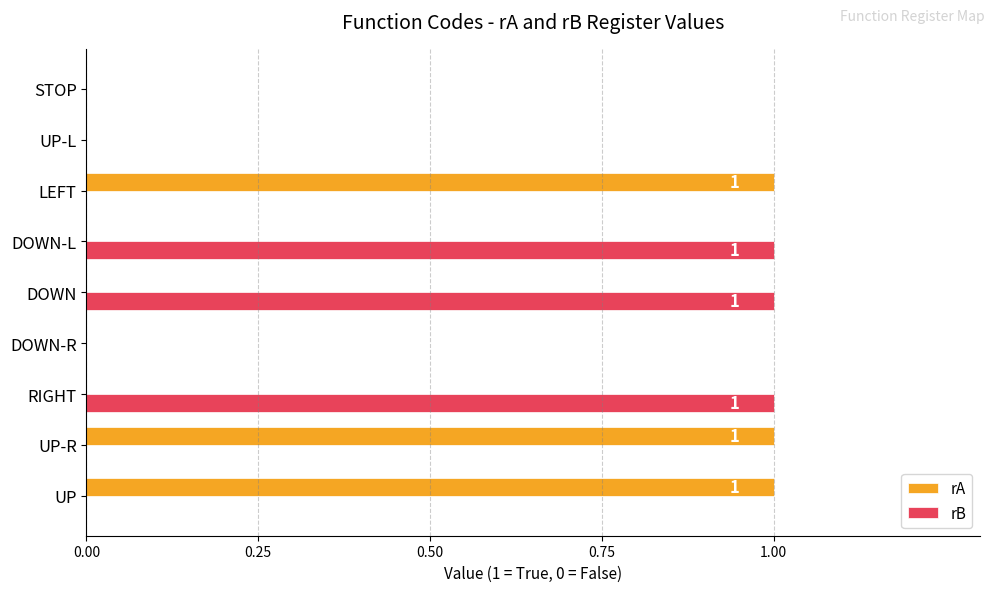

Which series changed the most between UP-R and UP-L?

rA